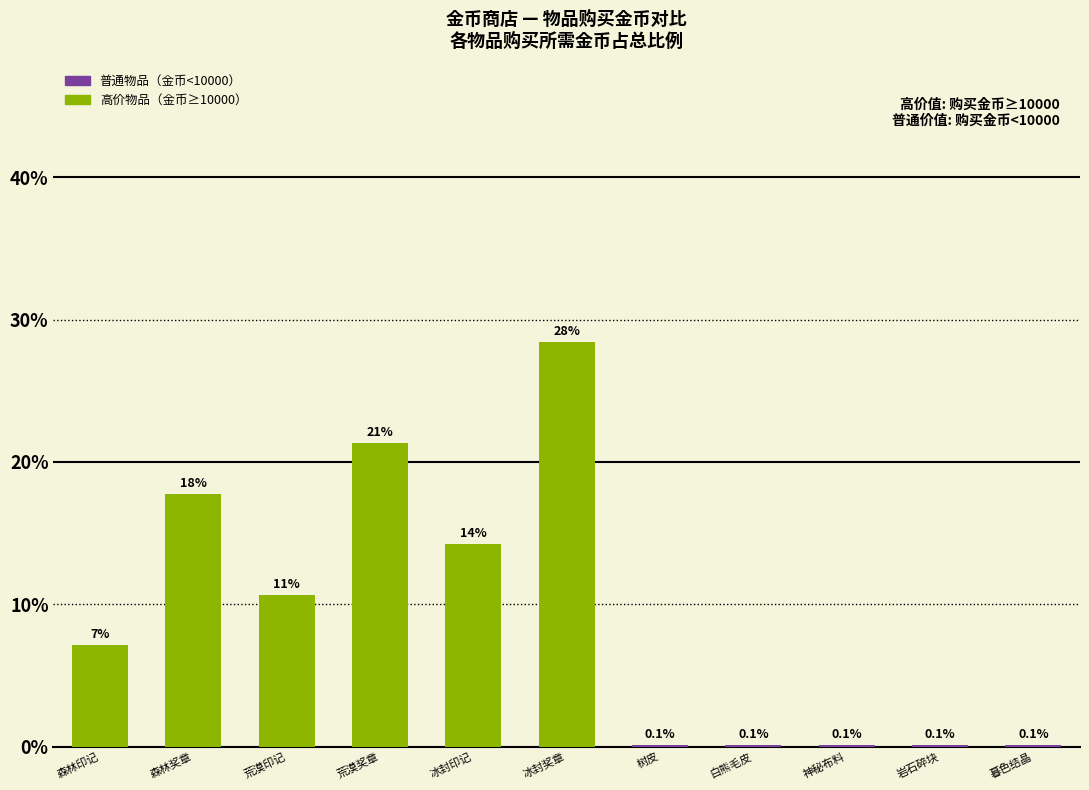

What is the maximum value shown in the chart?

28.4